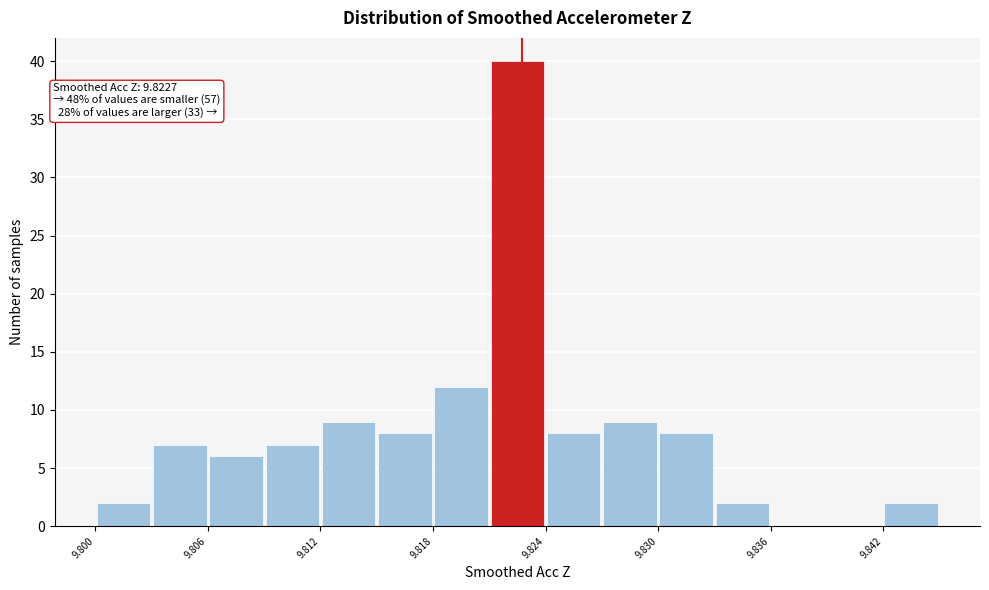

Around what value on the x-axis is the tallest bar? Give the approximate position of its centre, as read against the axis.

9.823